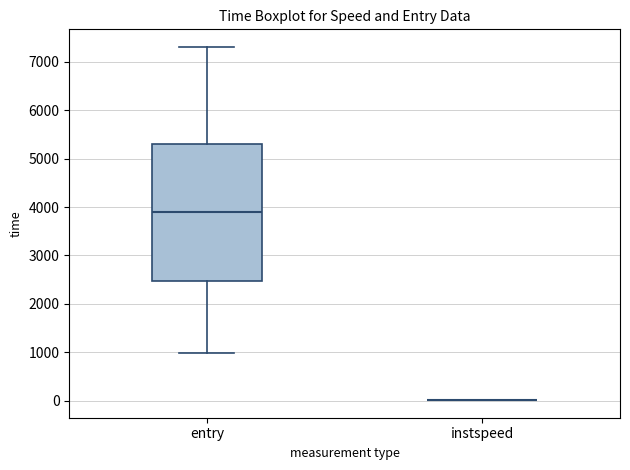

Reading left to right, read every box against the y-axis: the position of its median line, the range the box covers, and the ends of its whiskers. The values are not printed on the chart, so give them approximately, as read against the axis.

entry: median 3900, box 2500 to 5300, whiskers 1000 to 7300
instspeed: box collapsed to a line at 0, whiskers 0 to 0